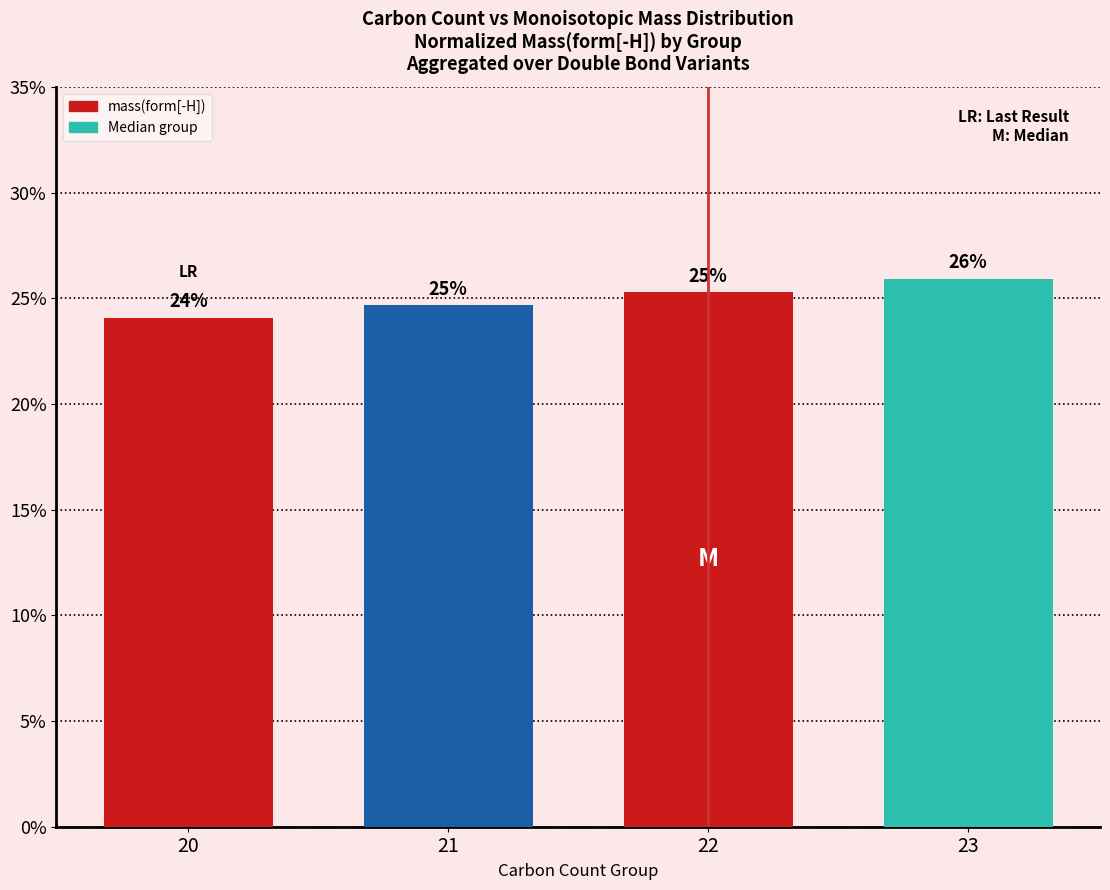

The value at 22 is 34.5. True or false?

False